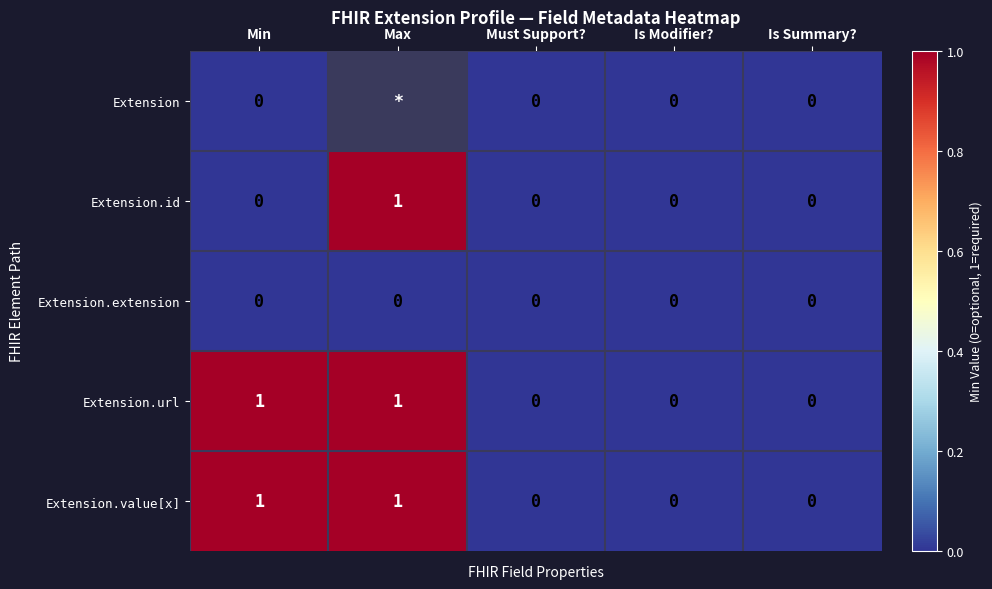

How many Extension.id values are between 0 and 1?

5